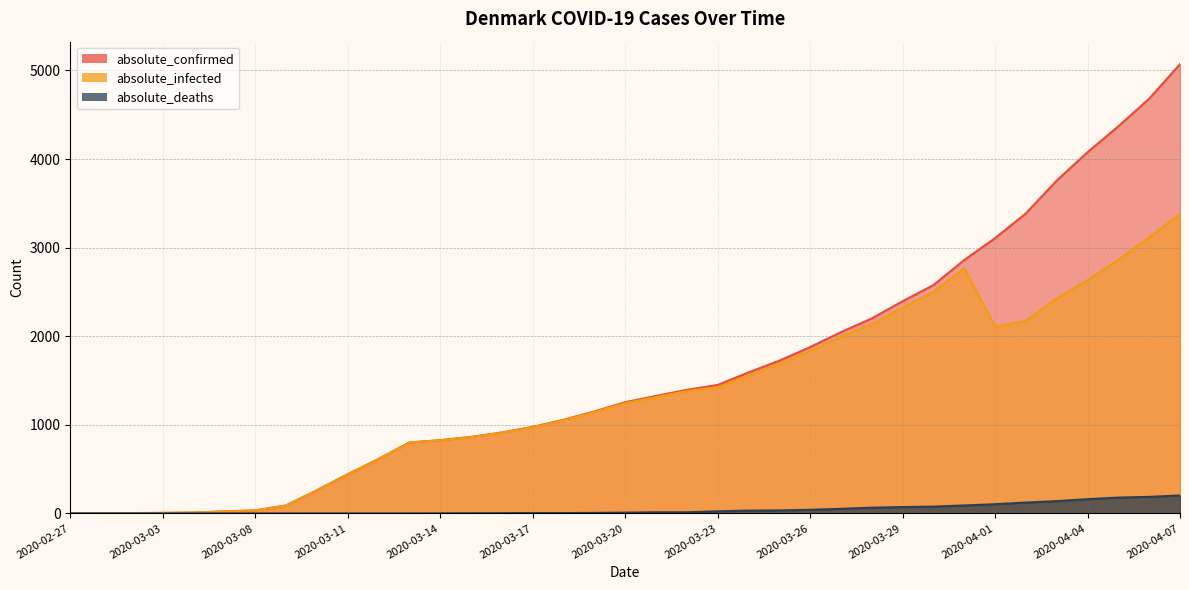

Which series has the largest range (max minus min)?

absolute_confirmed